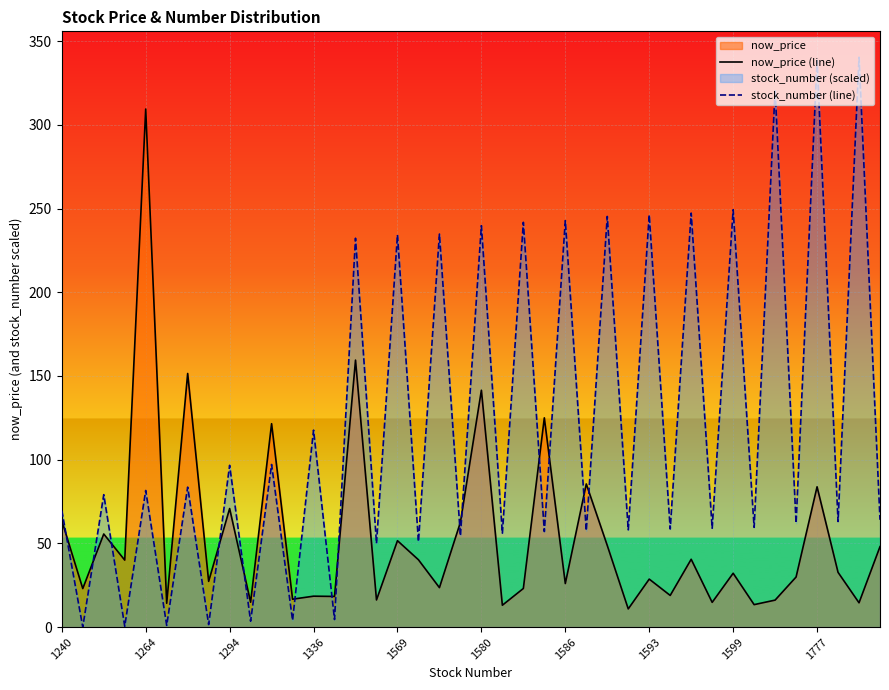

At which label is stock_number (line) closest to 170?

1336